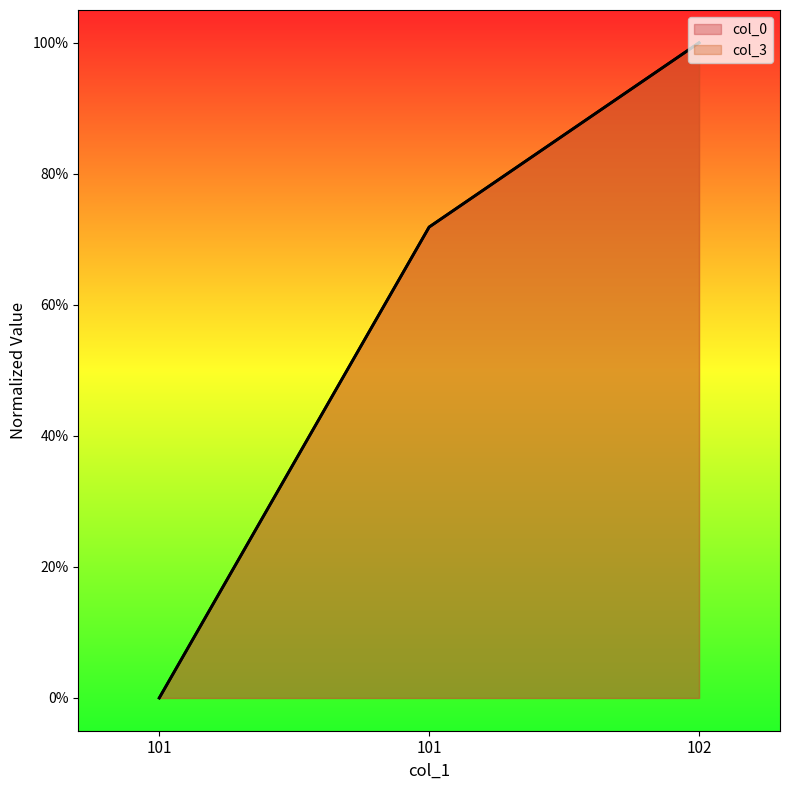

How many positive values does the col_0 series have?

2